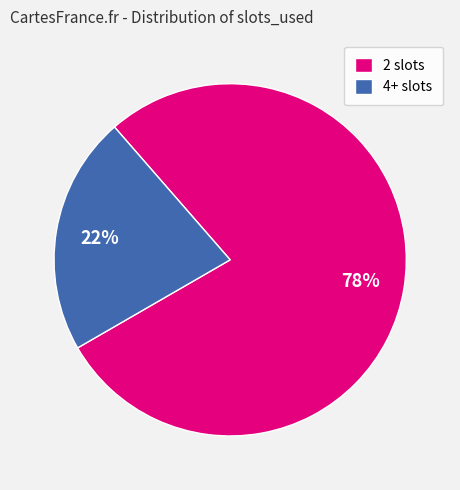

To the nearest percent, what is the difference between the 2 slots and 4+ slots slice percentages?

56%